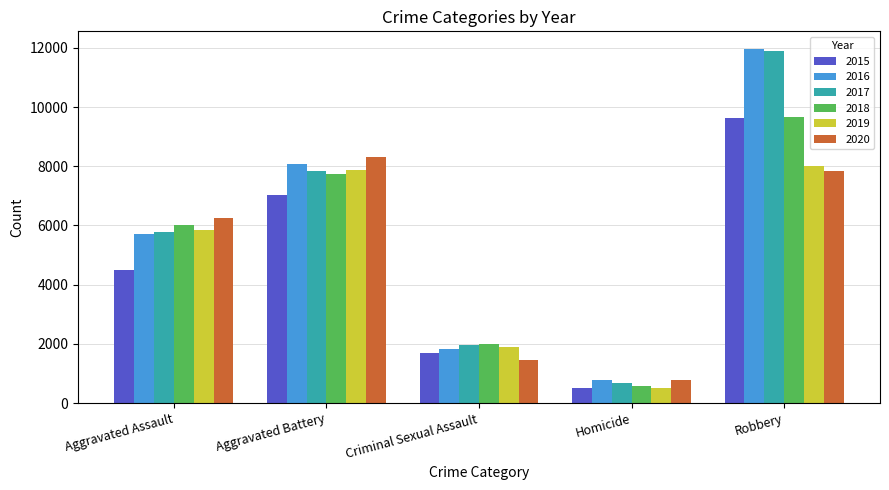

Which series has the widest spread of values?

2017